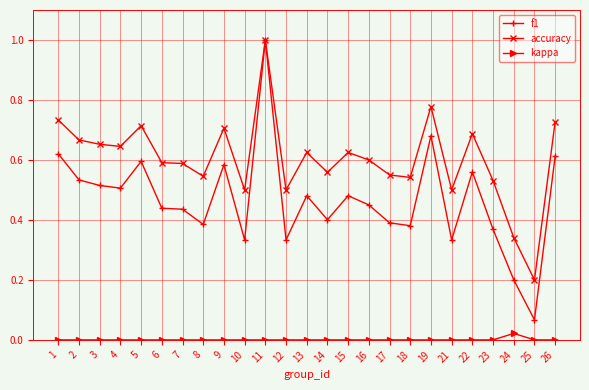

What are all the series names shown in the legend?

f1, accuracy, kappa